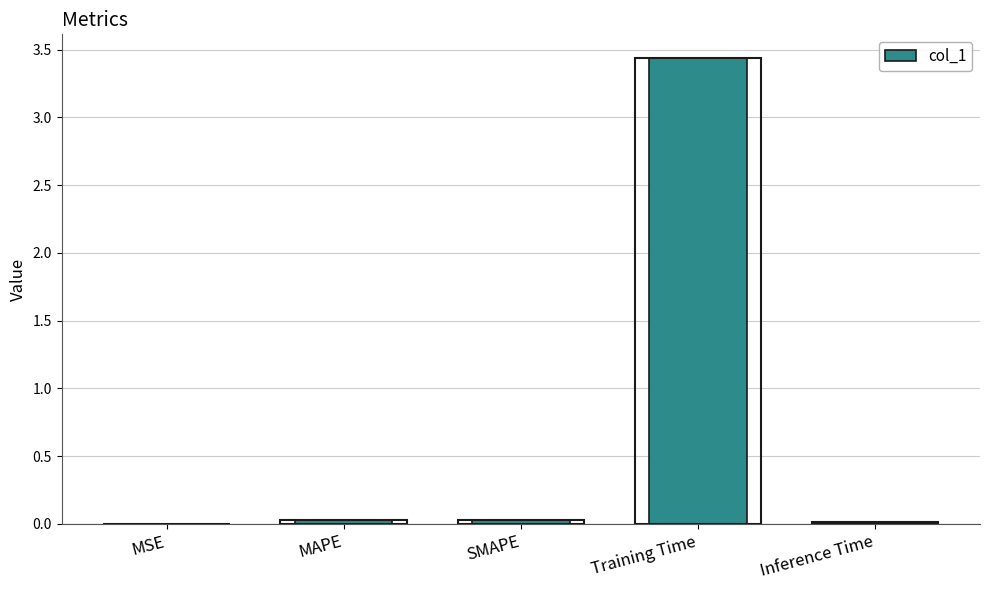

Which has a higher value, Training Time or SMAPE?

Training Time